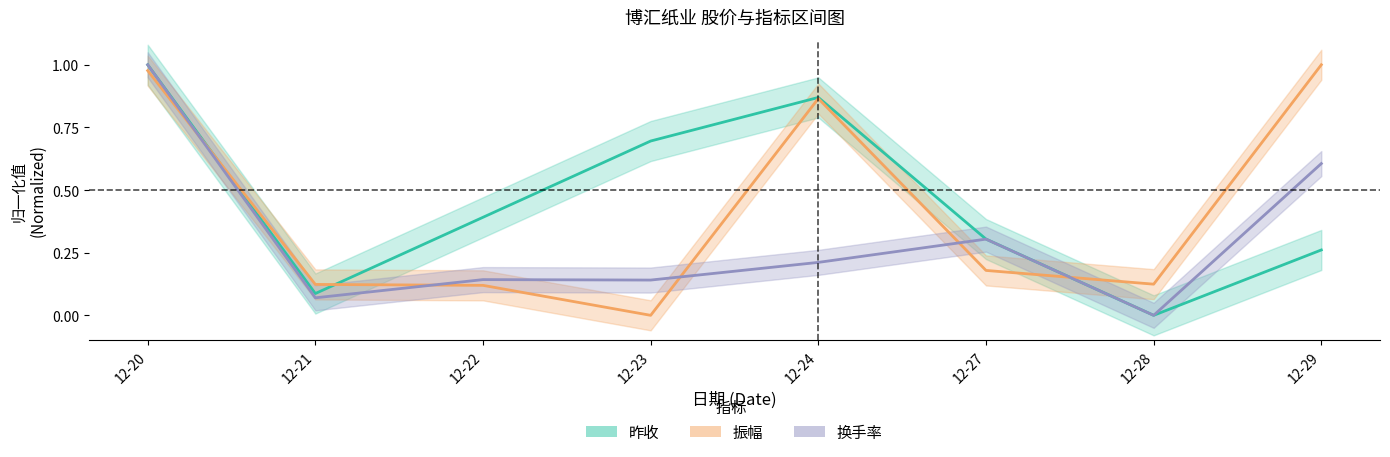

How many interior local peaks does the 昨收 series have?

1